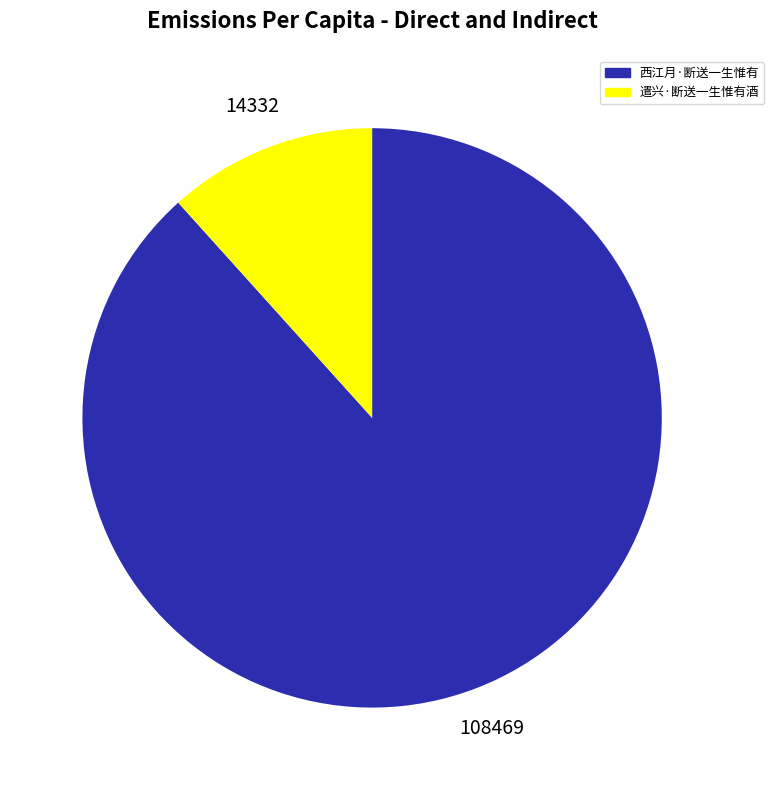

Combined, do 遣兴·断送一生惟有酒 and 西江月·断送一生惟有 account for over 50%?

Yes